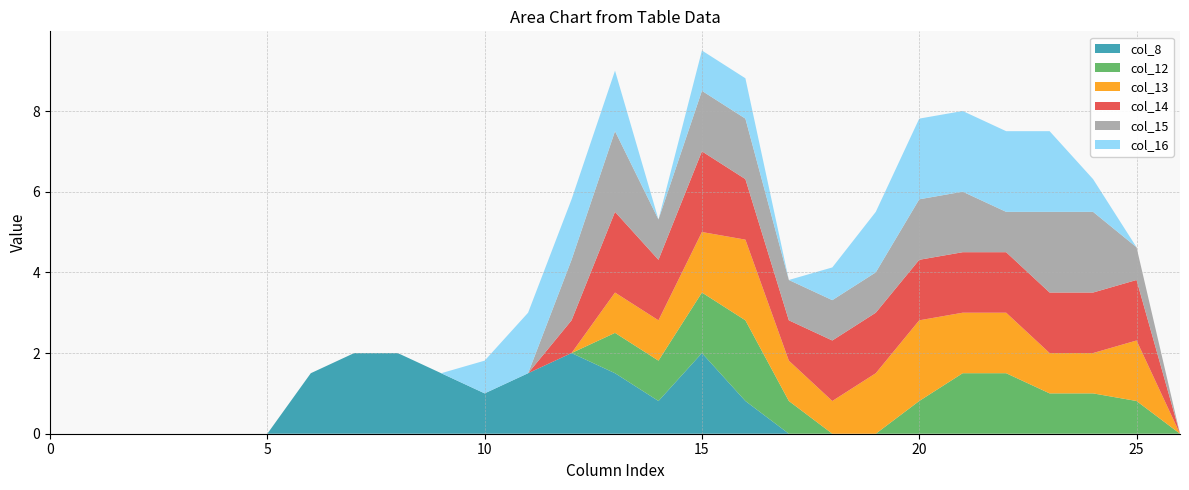

Reading right to left, extract all data points from this chart.

col_8: 26=0.0	25=0.0	24=0.0	23=0.0	22=0.0	21=0.0	20=0.0	19=0.0	18=0.0	17=0.0	16=0.8	15=2.0	14=0.8	13=1.5	12=2.0	11=1.5	10=1.0	9=1.5	8=2.0	7=2.0	6=1.5	5=0.0	4=0.0	3=0.0	2=0.0	1=0.0	0=0.0
col_12: 26=0.0	25=0.8	24=1.0	23=1.0	22=1.5	21=1.5	20=0.8	19=0.0	18=0.0	17=0.8	16=2.0	15=1.5	14=1.0	13=1.0	12=0.0	11=0.0	10=0.0	9=0.0	8=0.0	7=0.0	6=0.0	5=0.0	4=0.0	3=0.0	2=0.0	1=0.0	0=0.0
col_13: 26=0.0	25=1.5	24=1.0	23=1.0	22=1.5	21=1.5	20=2.0	19=1.5	18=0.8	17=1.0	16=2.0	15=1.5	14=1.0	13=1.0	12=0.0	11=0.0	10=0.0	9=0.0	8=0.0	7=0.0	6=0.0	5=0.0	4=0.0	3=0.0	2=0.0	1=0.0	0=0.0
col_14: 26=0.0	25=1.5	24=1.5	23=1.5	22=1.5	21=1.5	20=1.5	19=1.5	18=1.5	17=1.0	16=1.5	15=2.0	14=1.5	13=2.0	12=0.8	11=0.0	10=0.0	9=0.0	8=0.0	7=0.0	6=0.0	5=0.0	4=0.0	3=0.0	2=0.0	1=0.0	0=0.0
col_15: 26=0.0	25=0.8	24=2.0	23=2.0	22=1.0	21=1.5	20=1.5	19=1.0	18=1.0	17=1.0	16=1.5	15=1.5	14=1.0	13=2.0	12=1.5	11=0.0	10=0.0	9=0.0	8=0.0	7=0.0	6=0.0	5=0.0	4=0.0	3=0.0	2=0.0	1=0.0	0=0.0
col_16: 26=0.0	25=0.0	24=0.8	23=2.0	22=2.0	21=2.0	20=2.0	19=1.5	18=0.8	17=0.0	16=1.0	15=1.0	14=0.0	13=1.5	12=1.5	11=1.5	10=0.8	9=0.0	8=0.0	7=0.0	6=0.0	5=0.0	4=0.0	3=0.0	2=0.0	1=0.0	0=0.0